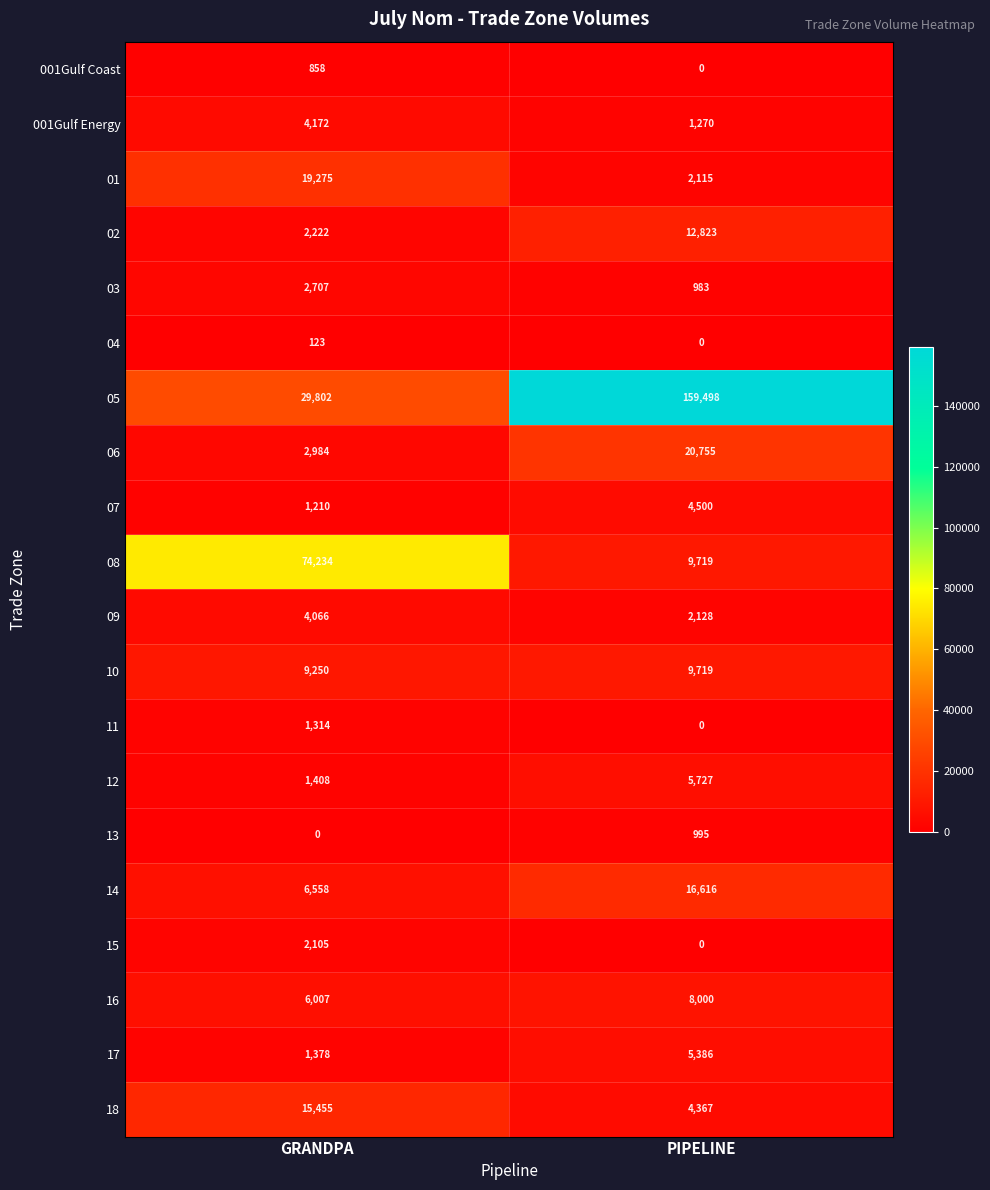

What is the approximate value of 02 at PIPELINE?

12823